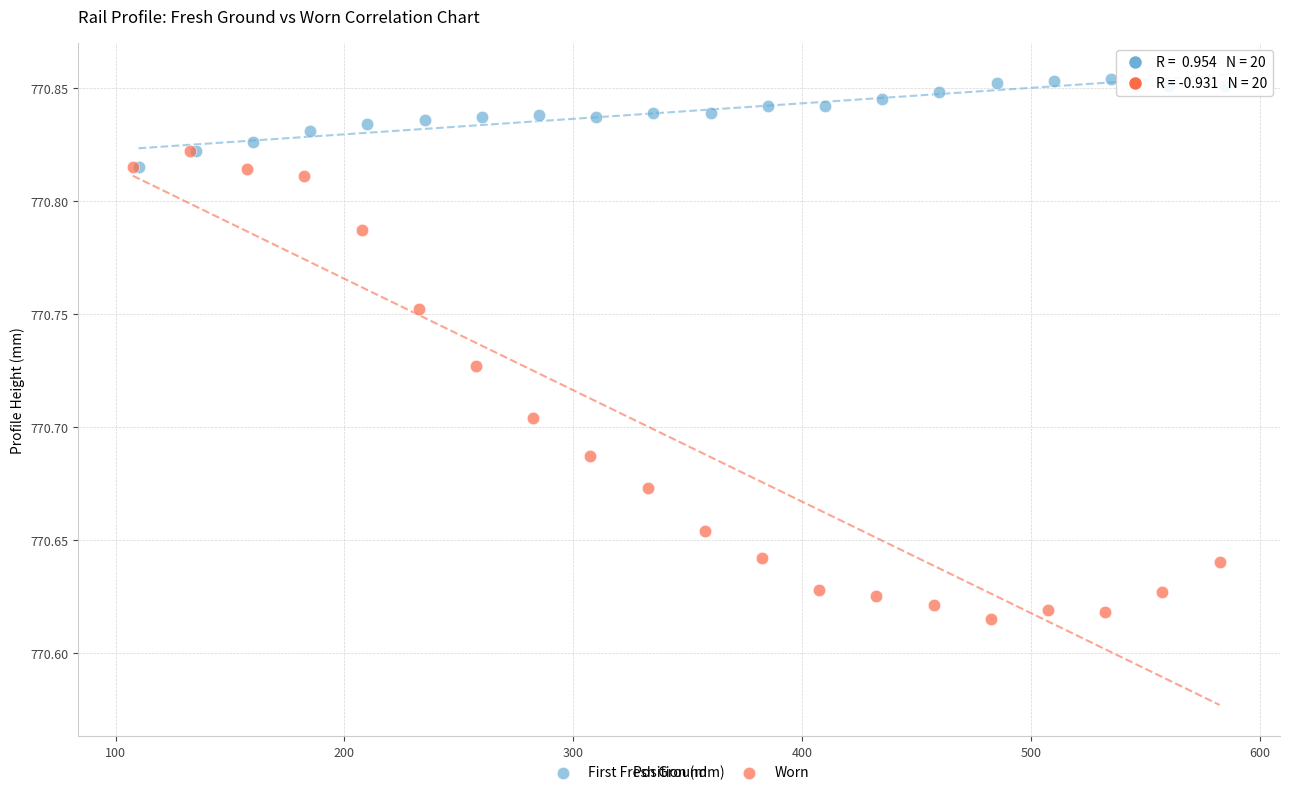

Which series has the widest spread of Y values?

Worn